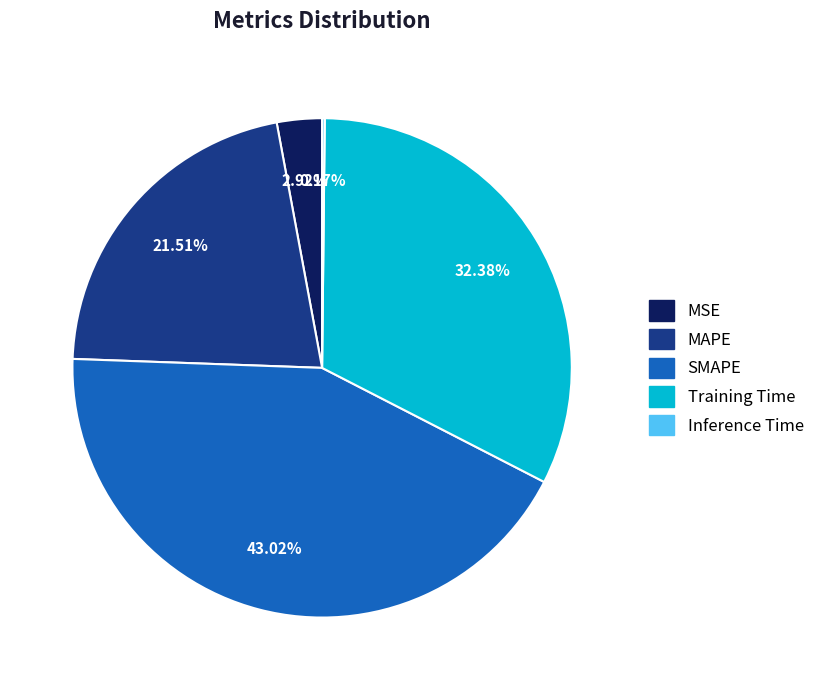

True or false: MAPE accounts for 14% of the total.

False